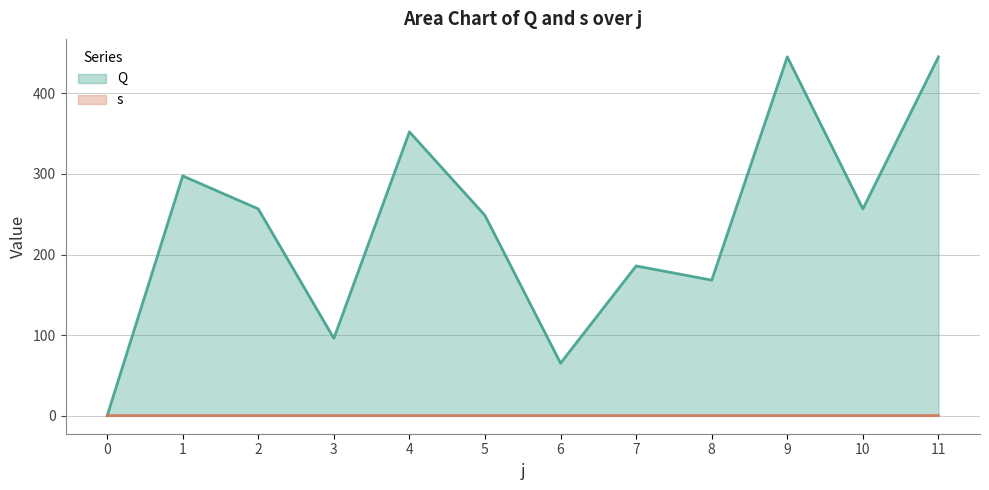

What is the greatest value displayed?

445.2